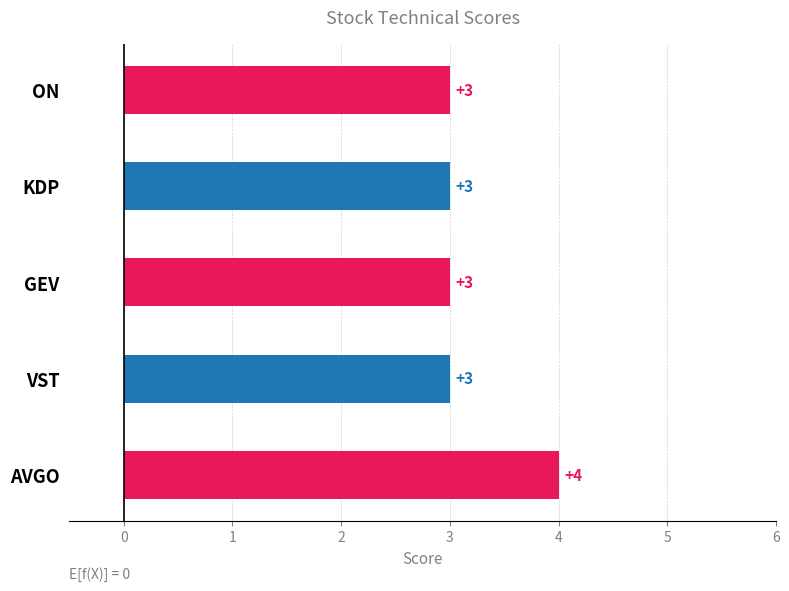

Approximately how many times larger is the value at GEV compared to AVGO?

0.8